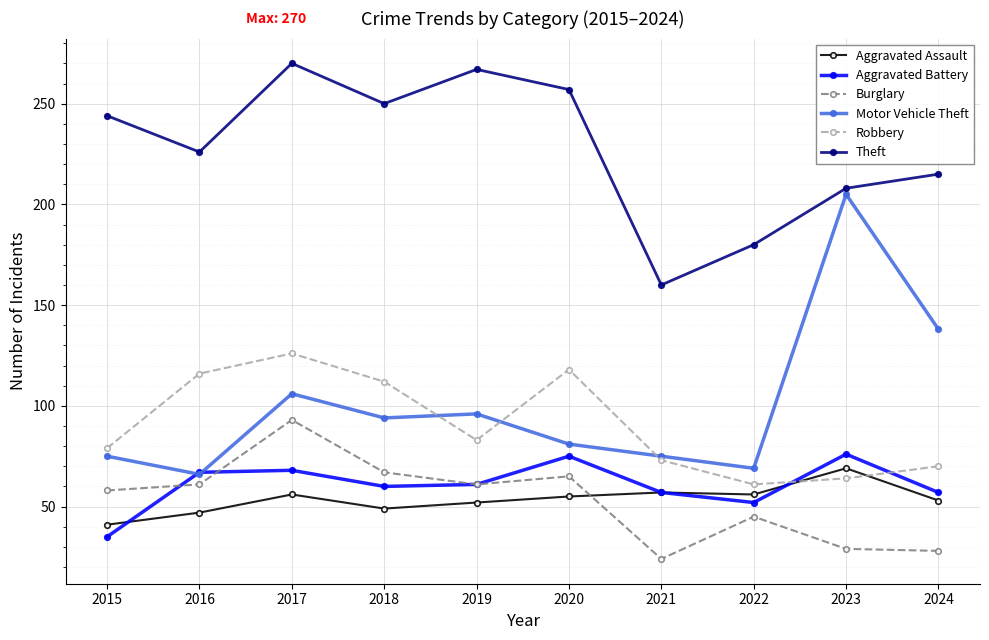

How many lines are shown in the chart?

6